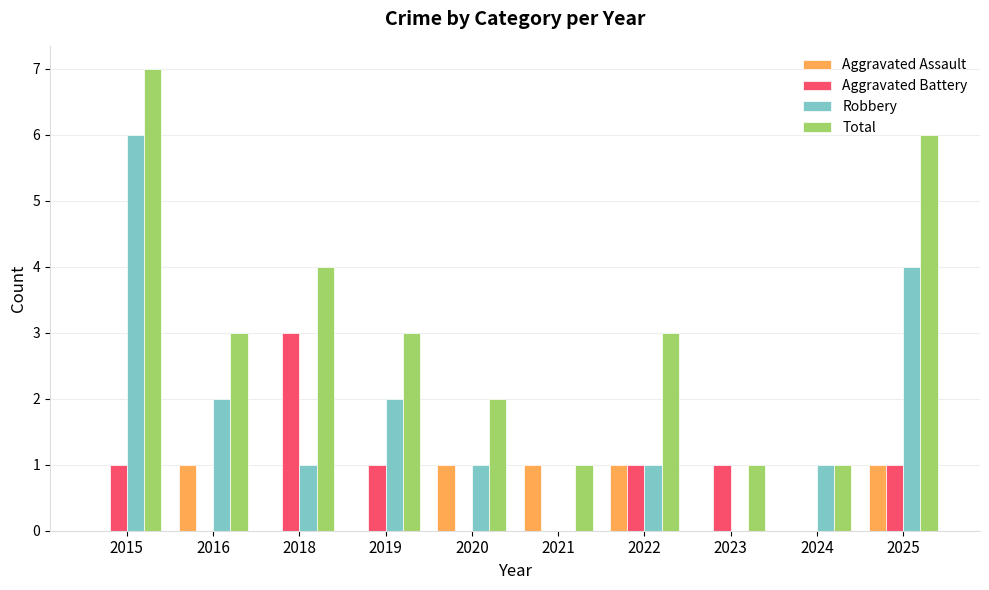

At which label does Aggravated Battery reach its peak?

2018